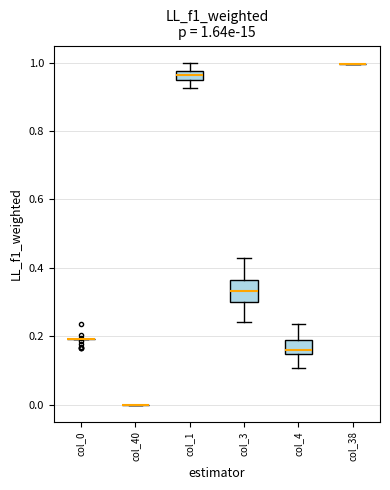

Comparing the boxes themselves (not the whiskers), which one is the tallest?

col_3